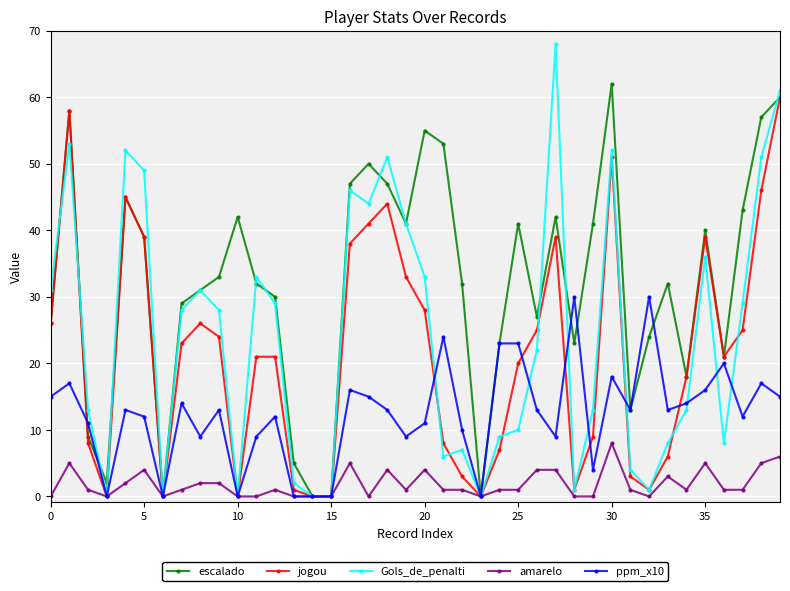

What is the maximum value shown in the chart?

68